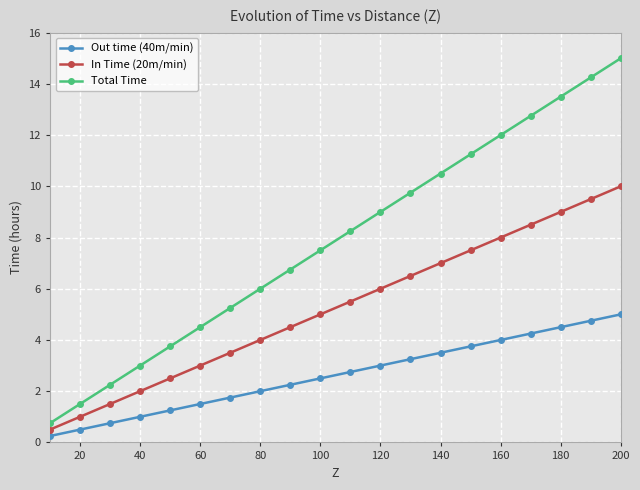

True or false: Out time (40m/min) and Total Time cross at least once.

False